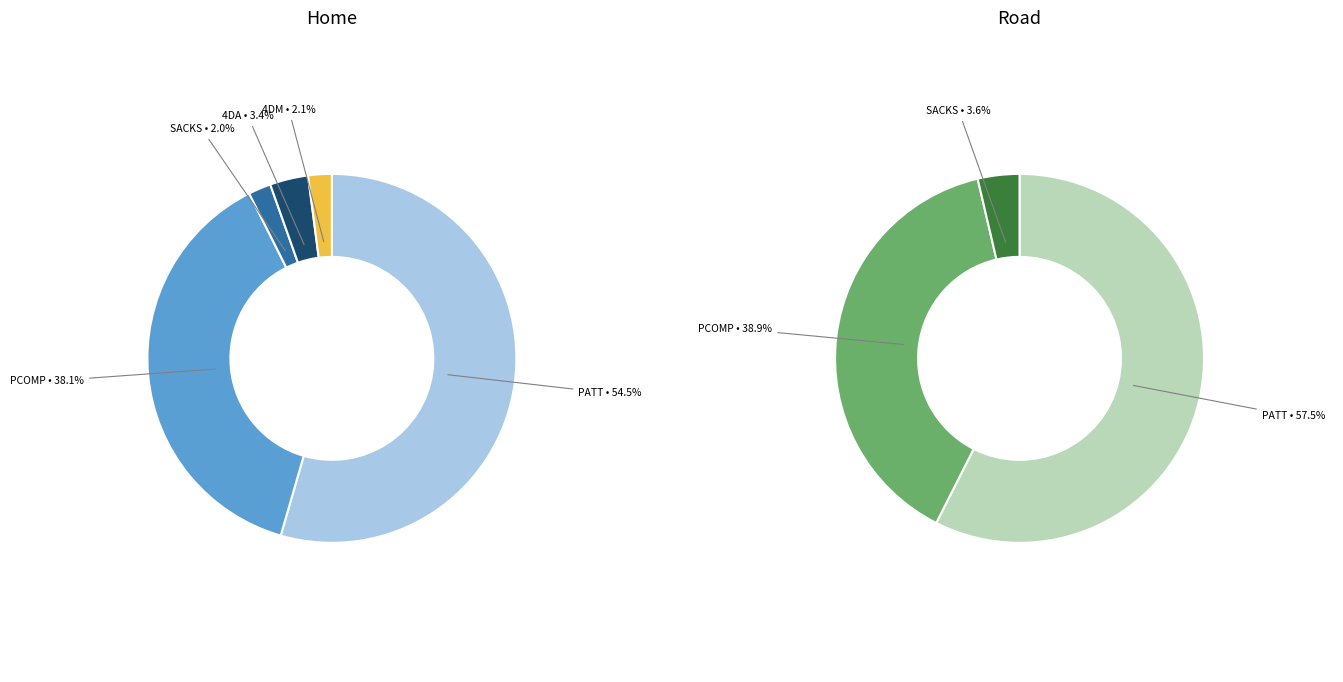

What is the total percentage of PCOMP and PATT?

92.6%